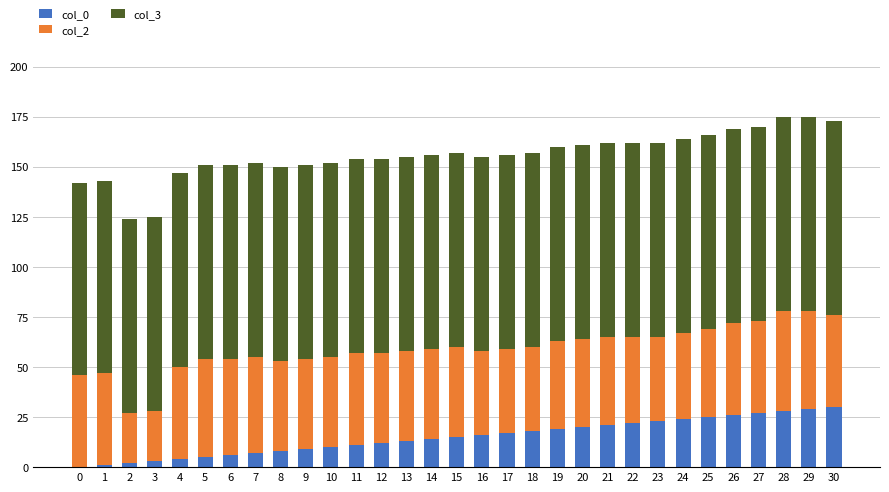

Between 0 and 12, which is larger?

12